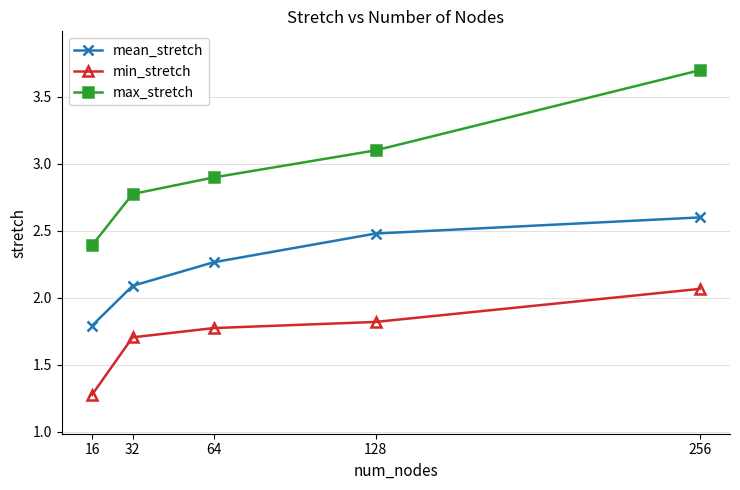

How many distinct data groups are displayed?

3